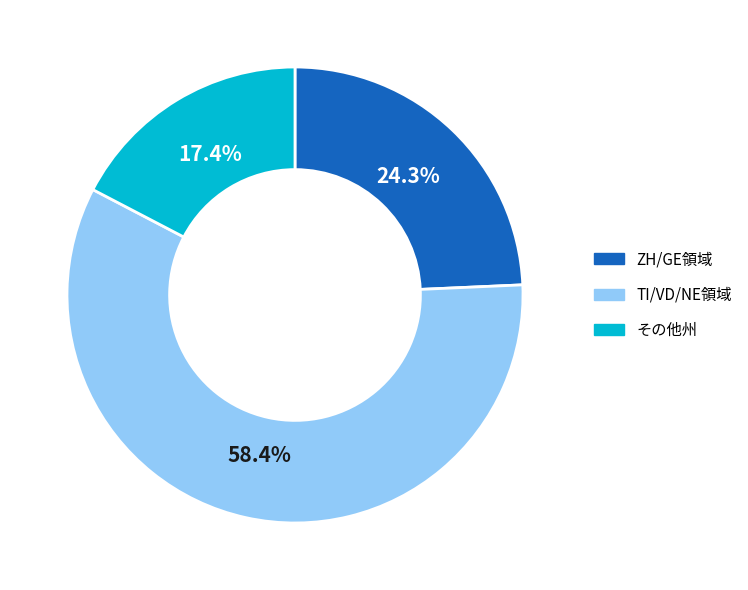

What percentage is NOT represented by その他州?

82.6%